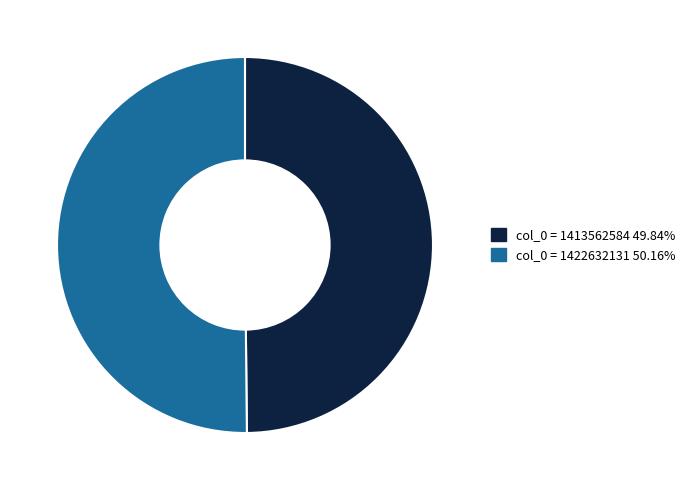

Do col_0 = 1413562584 49.84% and col_0 = 1422632131 50.16% together represent more than half of the pie?

Yes